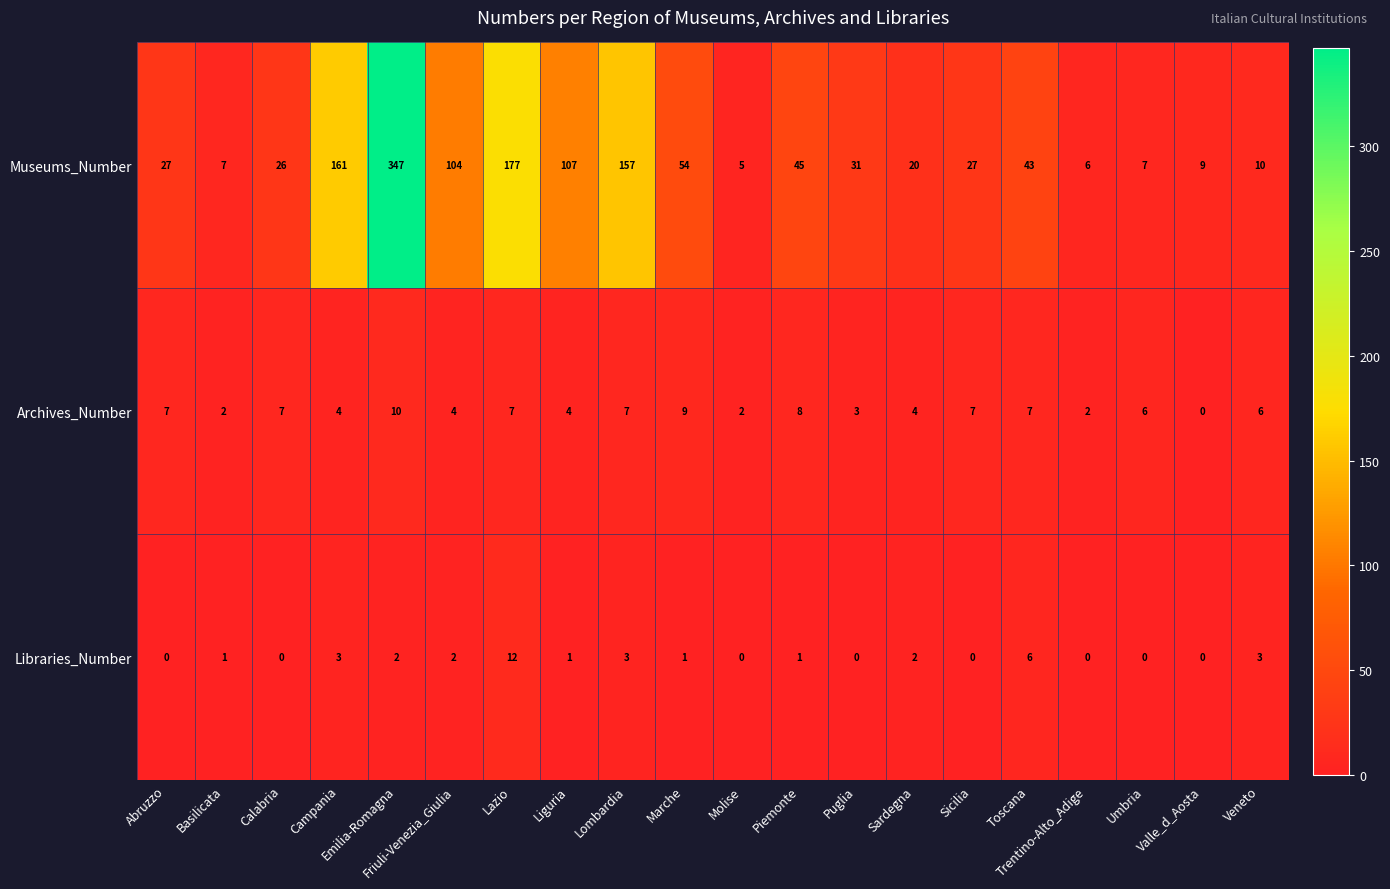

At which label does Archives_Number reach its minimum?

Valle_d_Aosta